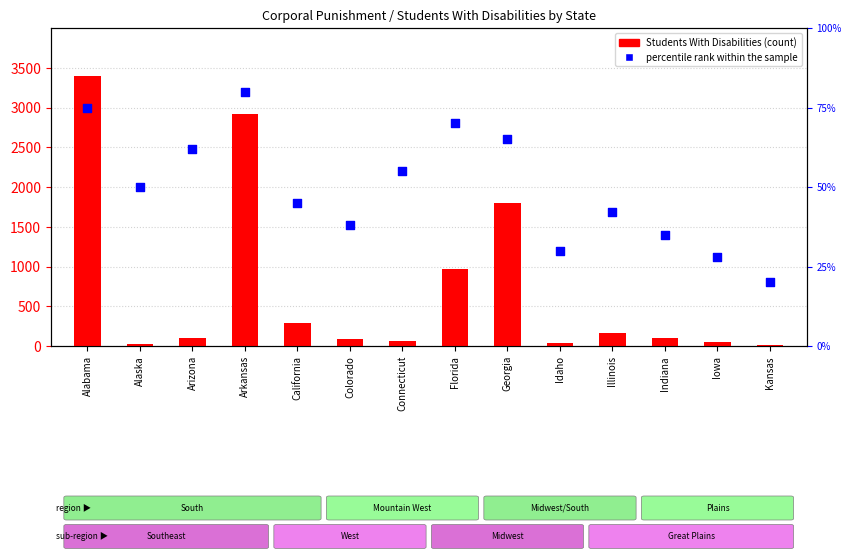

What is the total value across all series at California?

335